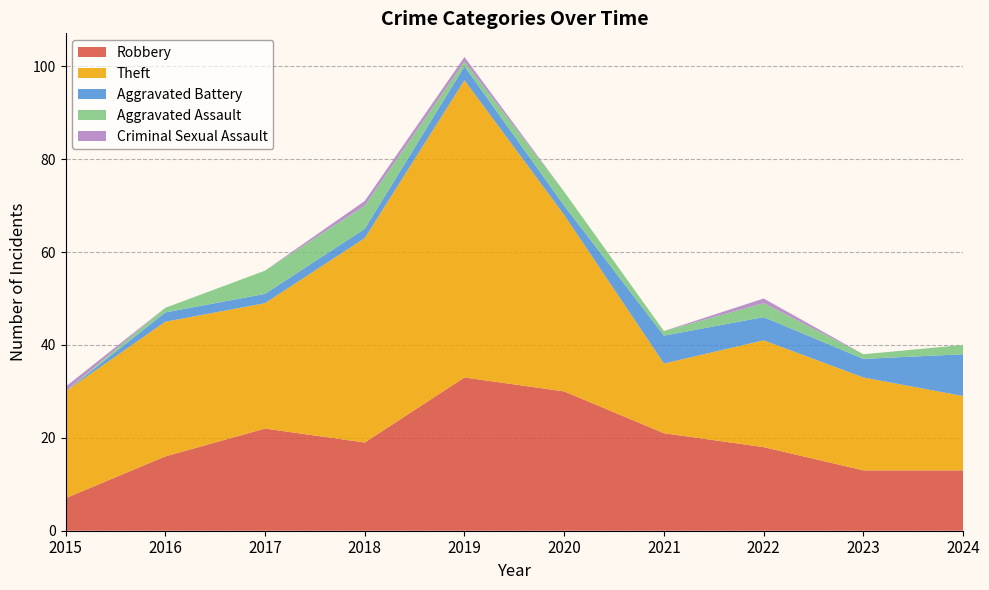

Reading left to right, list all the values displayed in this chart.

Robbery: 2015=7	2016=16	2017=22	2018=19	2019=33	2020=30	2021=21	2022=18	2023=13	2024=13
Theft: 2015=23	2016=29	2017=27	2018=44	2019=64	2020=38	2021=15	2022=23	2023=20	2024=16
Aggravated Battery: 2015=0	2016=2	2017=2	2018=2	2019=3	2020=2	2021=6	2022=5	2023=4	2024=9
Aggravated Assault: 2015=0	2016=1	2017=5	2018=5	2019=1	2020=3	2021=1	2022=3	2023=1	2024=2
Criminal Sexual Assault: 2015=1	2016=0	2017=0	2018=1	2019=1	2020=0	2021=0	2022=1	2023=0	2024=0